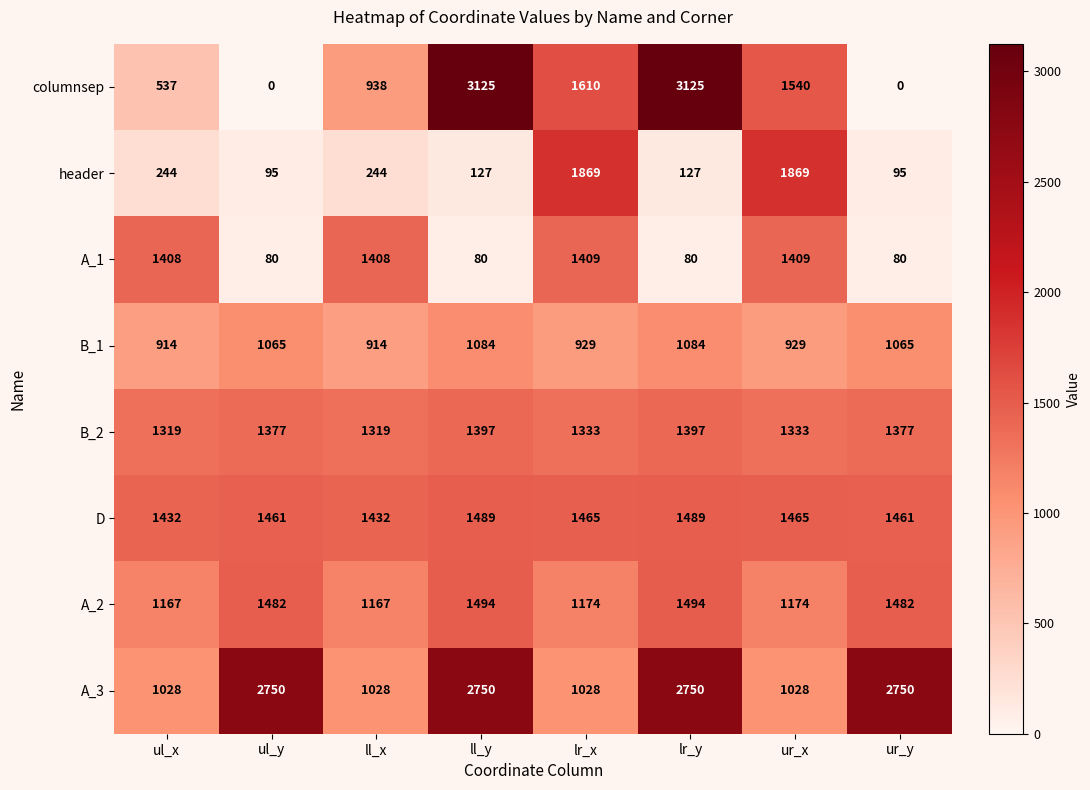

The value of A_2 at ll_x is 1167. True or false?

True